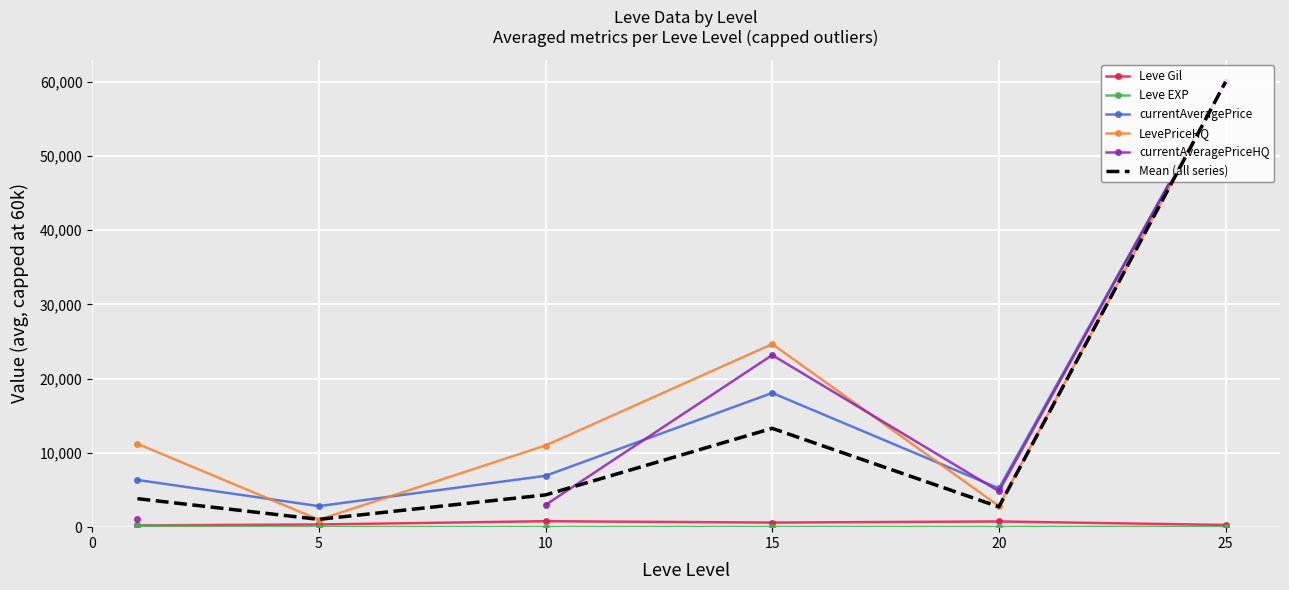

What is the maximum value for LevePriceHQ?

60000.0